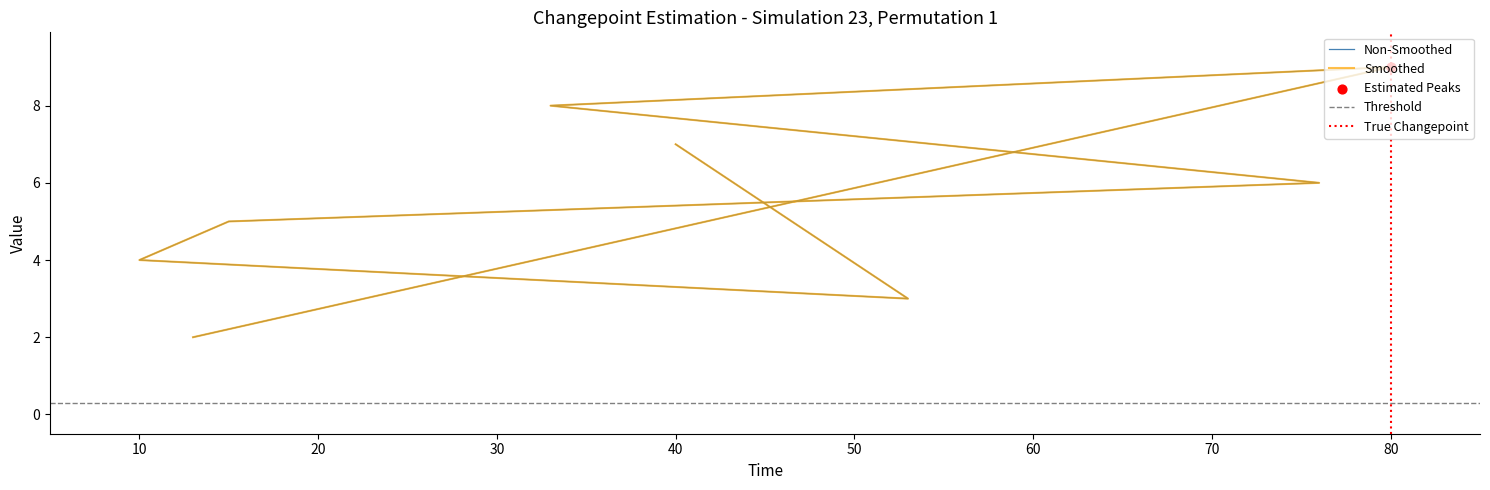

Between 33 and 10, which is larger?

33